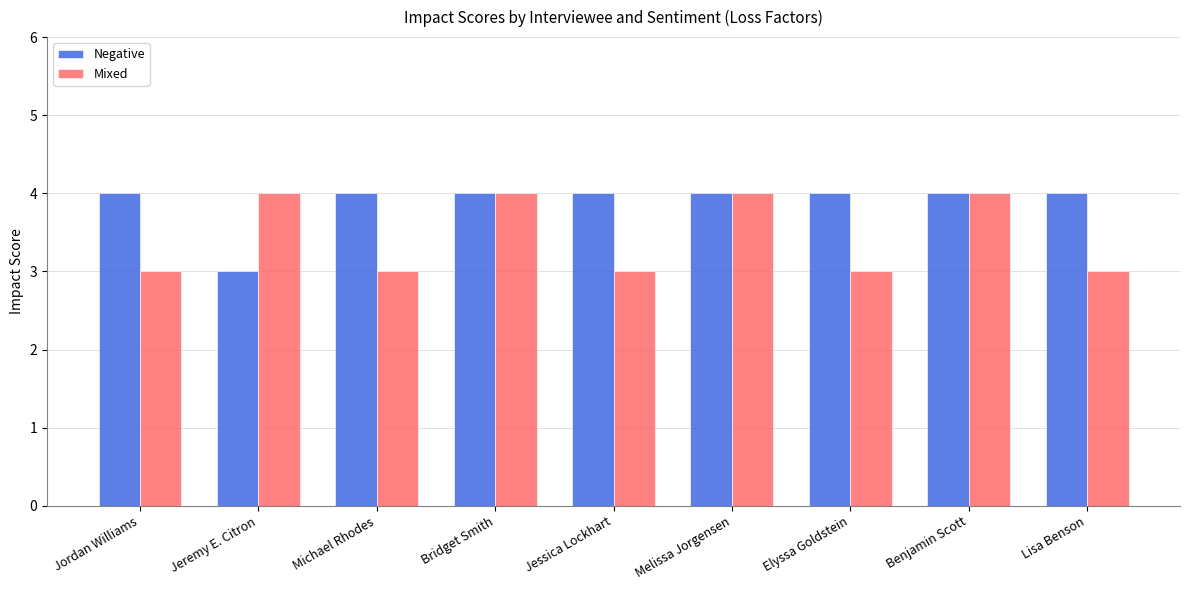

What is the difference between the highest and lowest values at Jordan Williams?

1